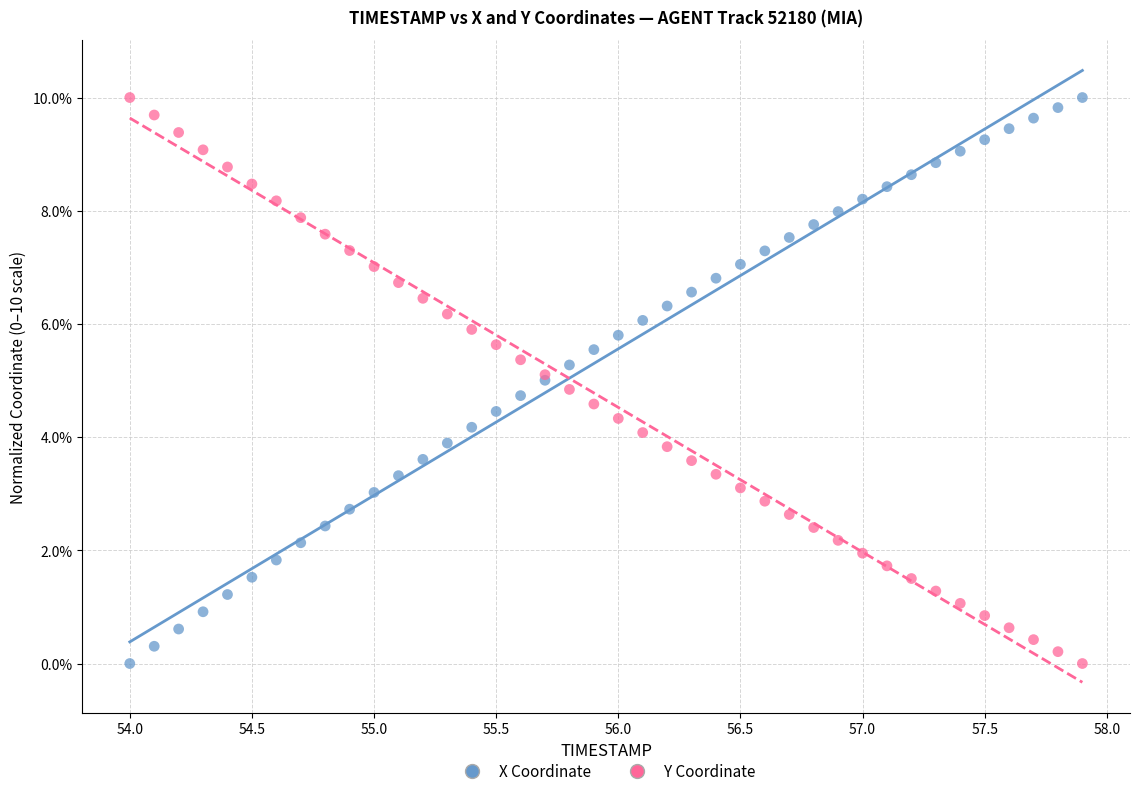

What are all the series names shown in the legend?

X Coordinate, Y Coordinate